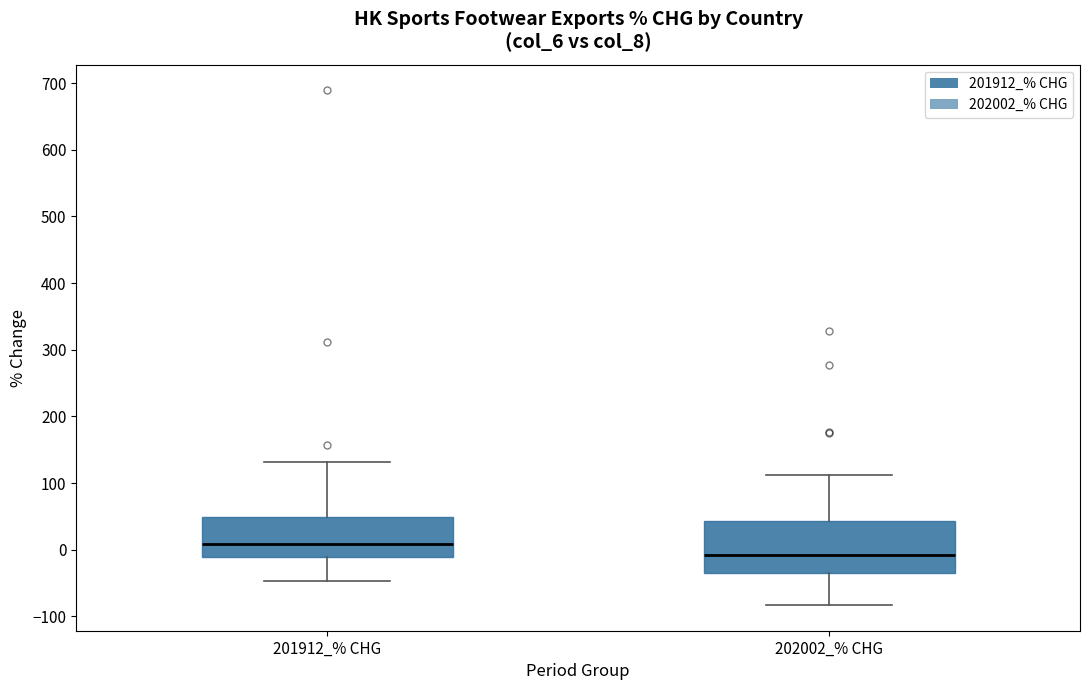

Which box's median line is the lowest?

202002_% CHG